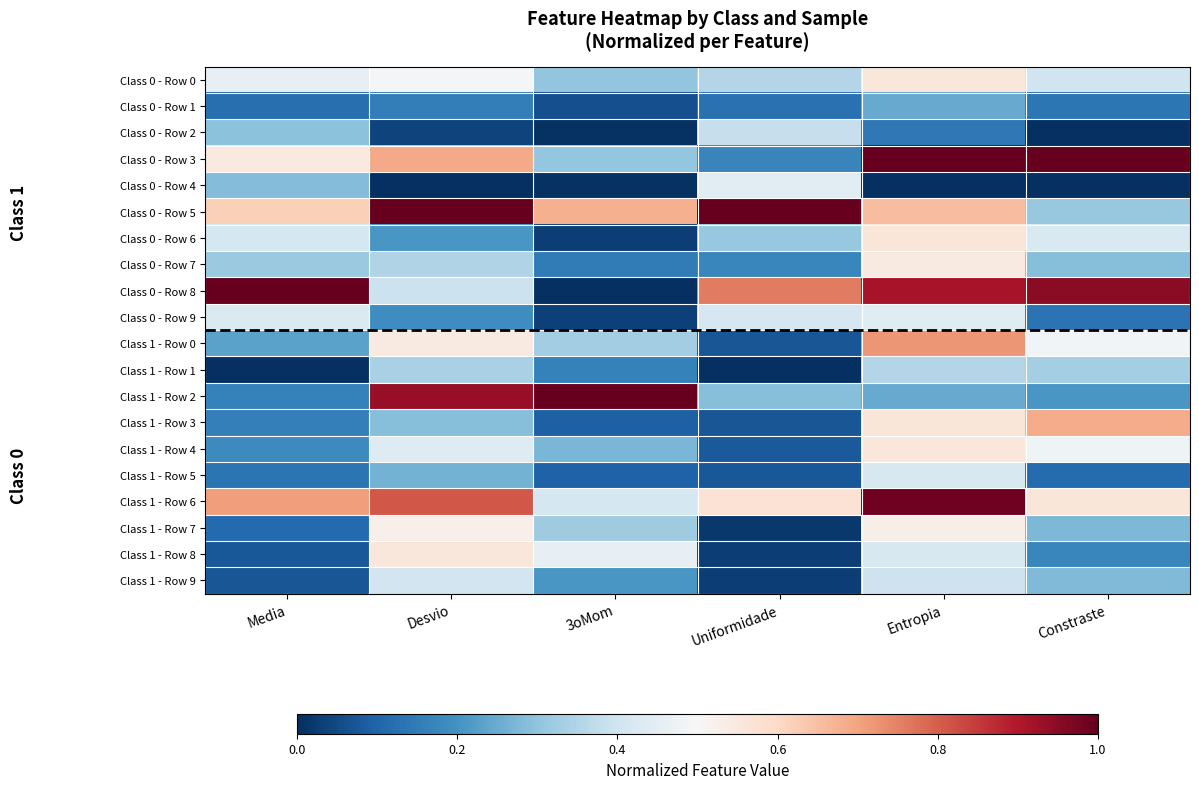

Which series changed the most between Desvio and Uniformidade?

Class 1 - Row 2